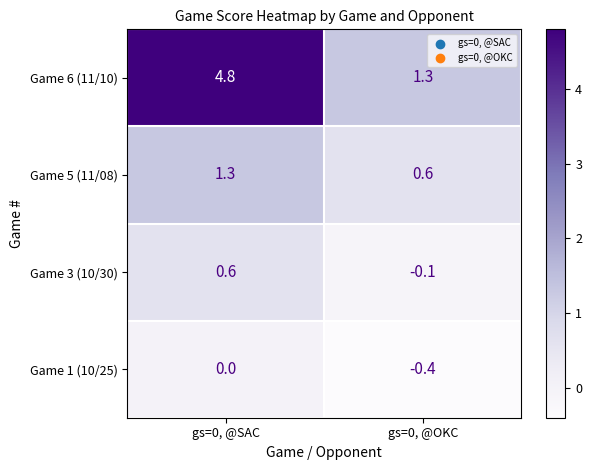

At which category does the chart reach its minimum across all series?

gs=0, @OKC